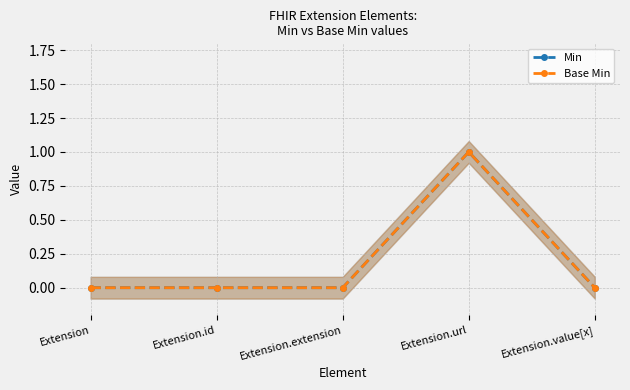

Reading left to right, list all the values displayed in this chart.

Min: 0	0	0	1	0
Base Min: 0	0	0	1	0